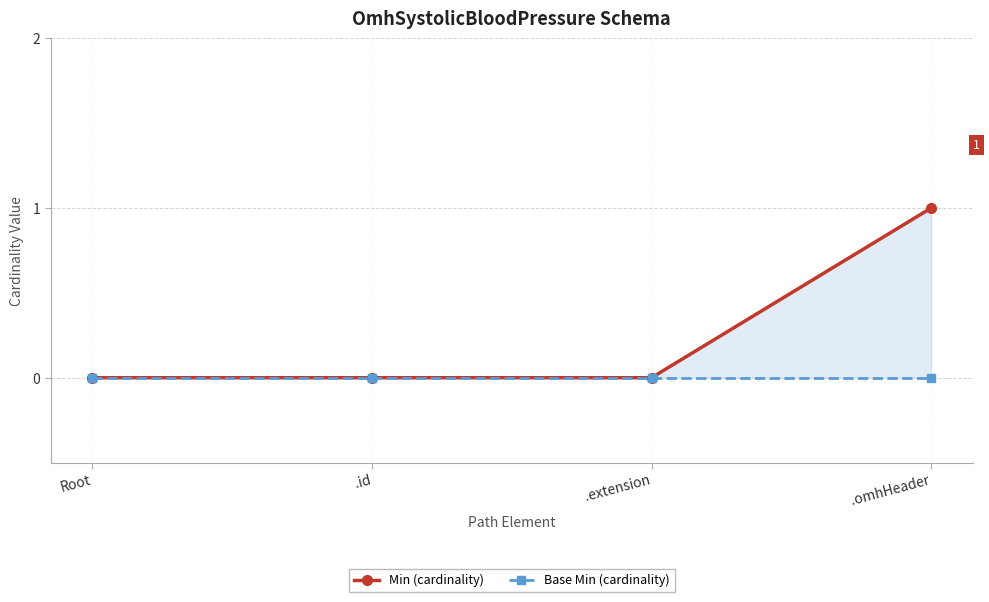

At which category is the sum across all series the highest?

.omhHeader